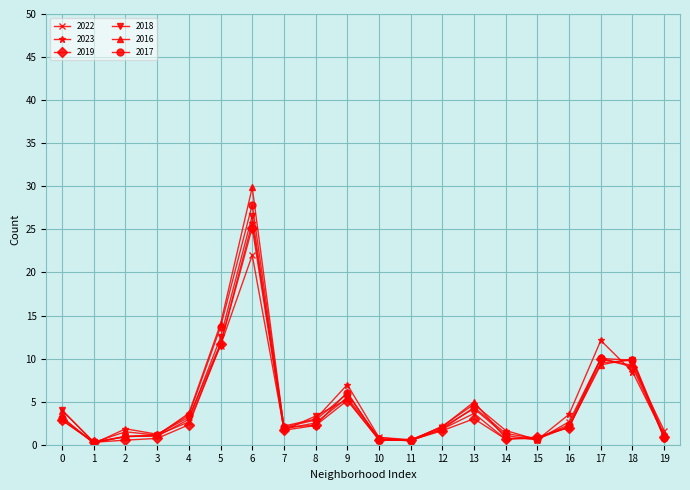

What is the total value across all series at 4?

18.2